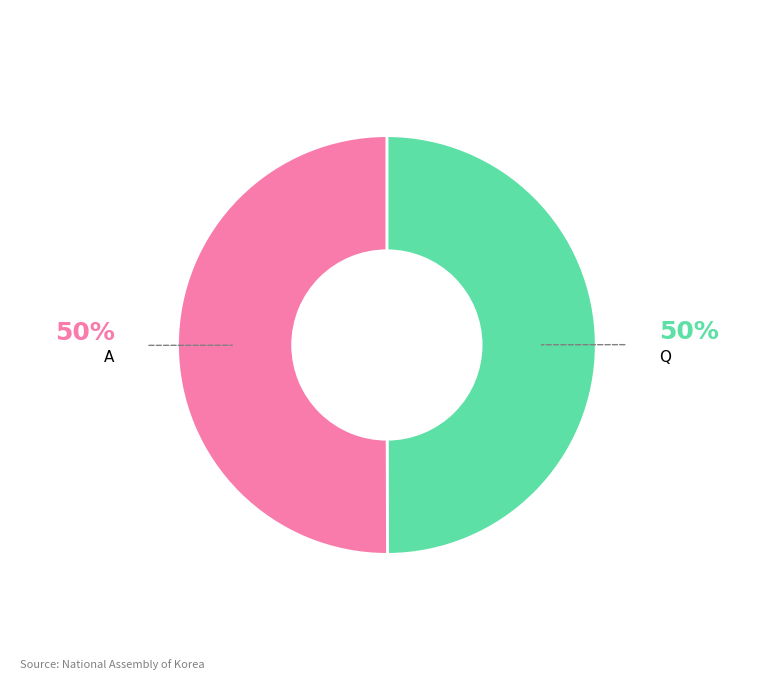

How many slices are in this pie chart?

2